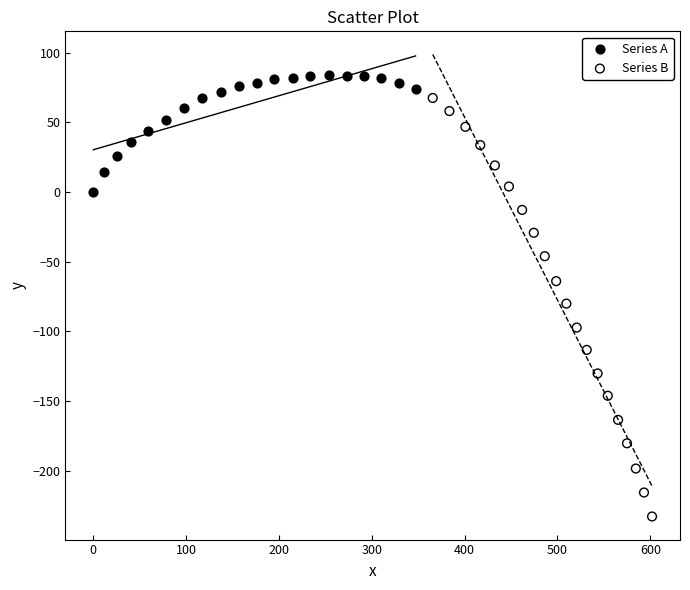

Which series has the largest Y range (max minus min)?

Series B